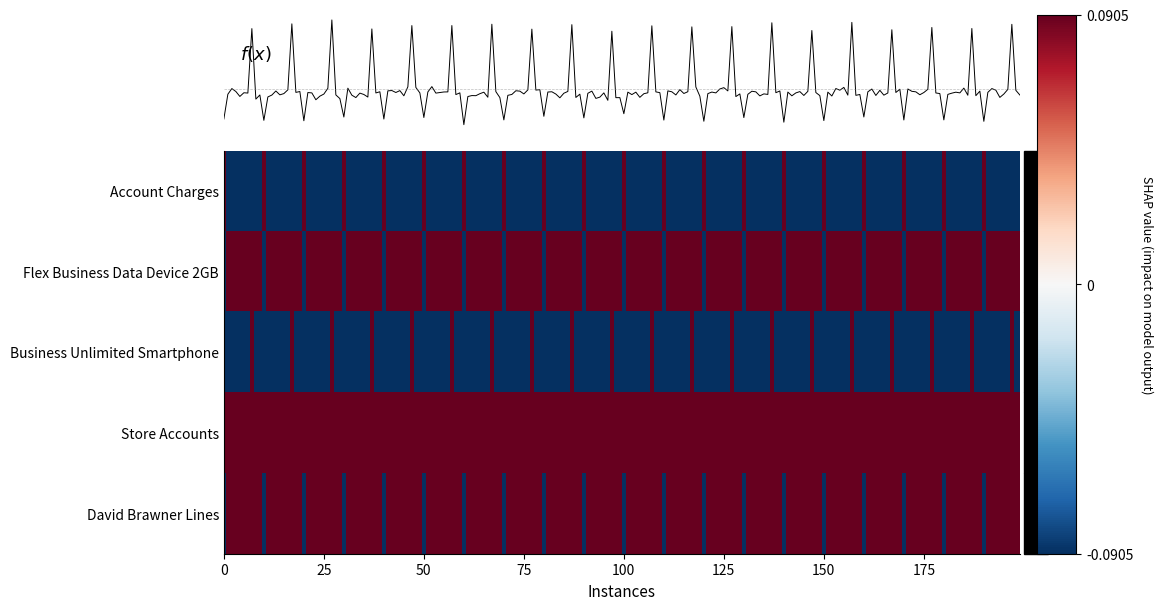

Between 4 and 6, which series saw the biggest shift?

Account Charges